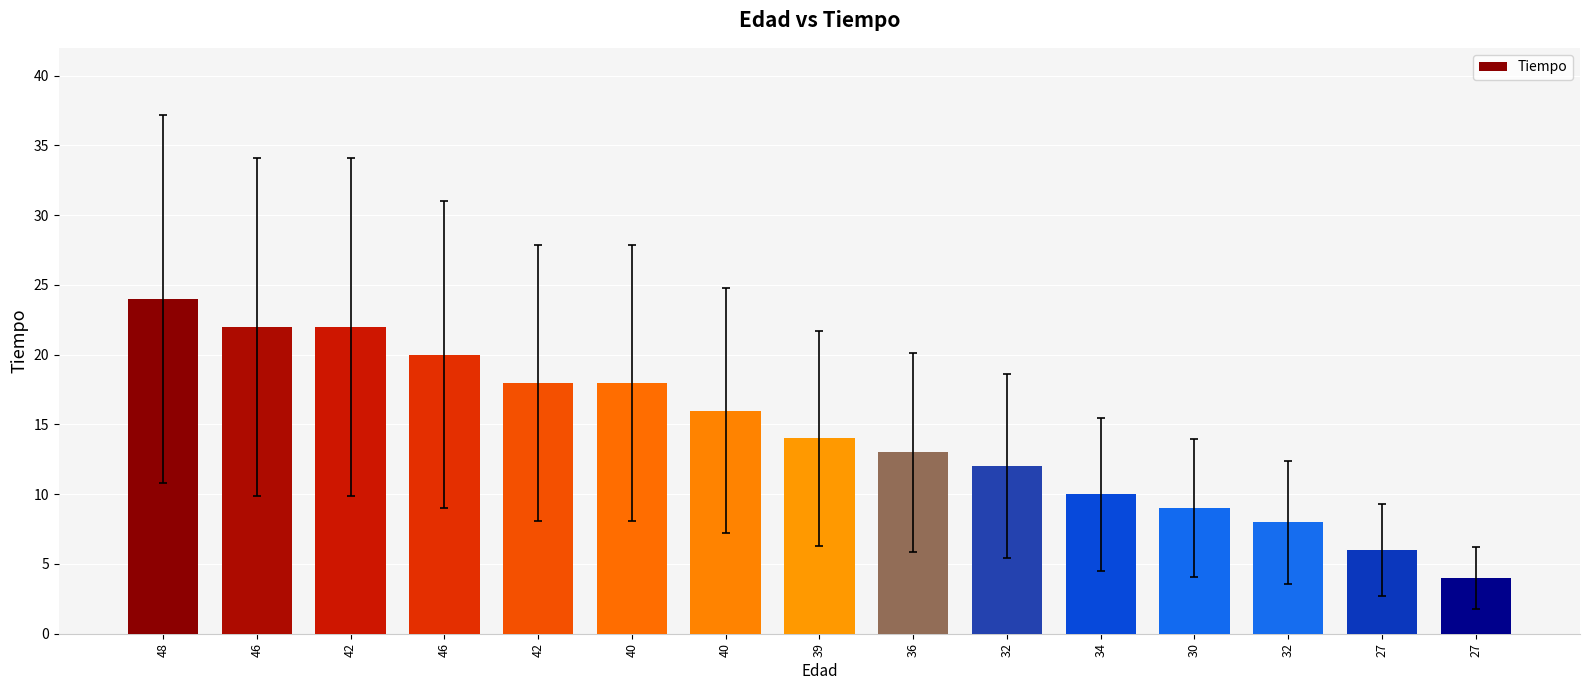

Reading left to right, what are all the values shown in this chart?

48=24	46=22	42=22	46=20	42=18	40=18	40=16	39=14	36=13	32=12	34=10	30=9	32=8	27=6	27=4